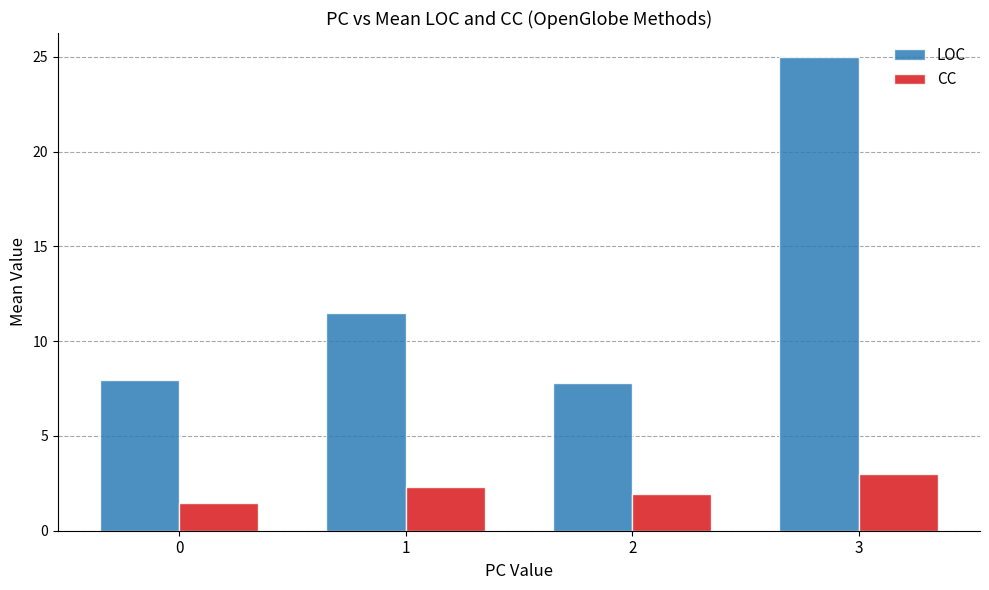

Is it true that CC equals 1.4 at 1?

False